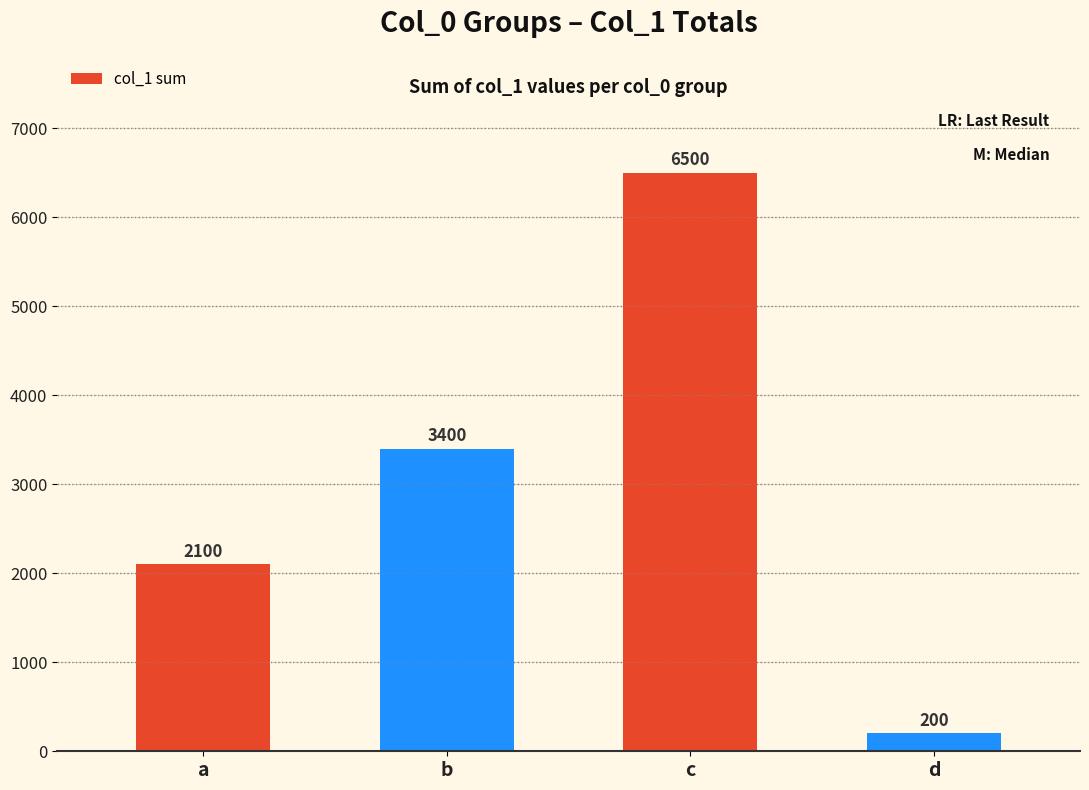

What is the value of the 3rd bar from the left?

6500